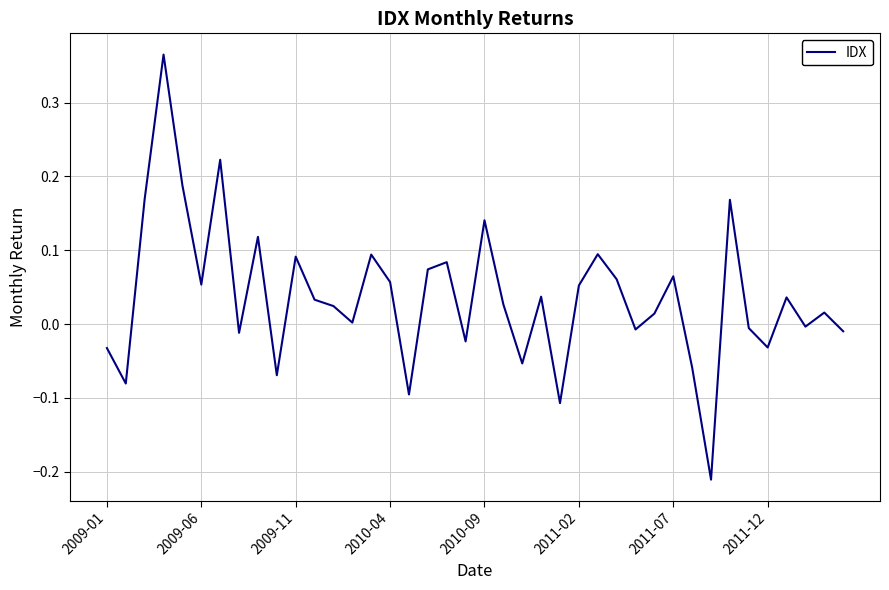

What is the difference between the maximum and minimum values?

0.6